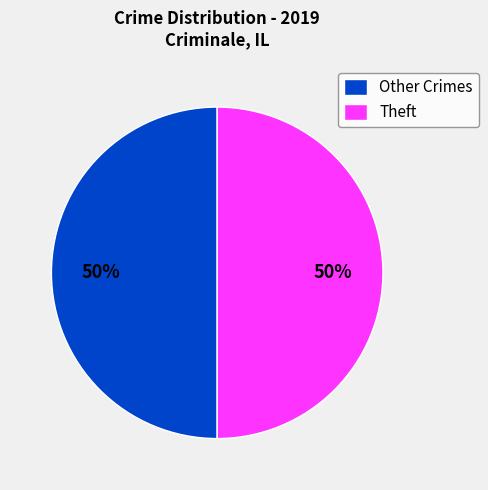

What is the ratio of the value at Other Crimes to the value at Theft?

1.0